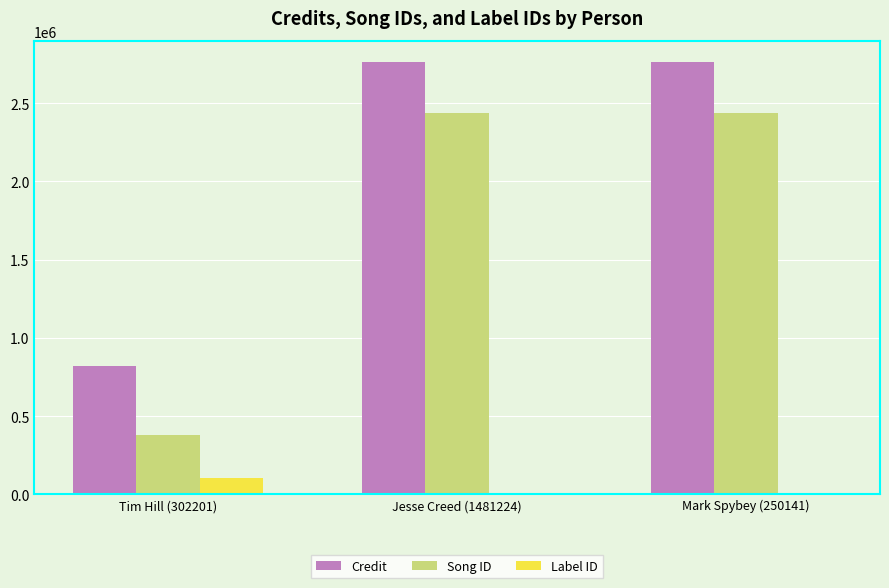

How many Label ID values are between 1441 and 101454?

3